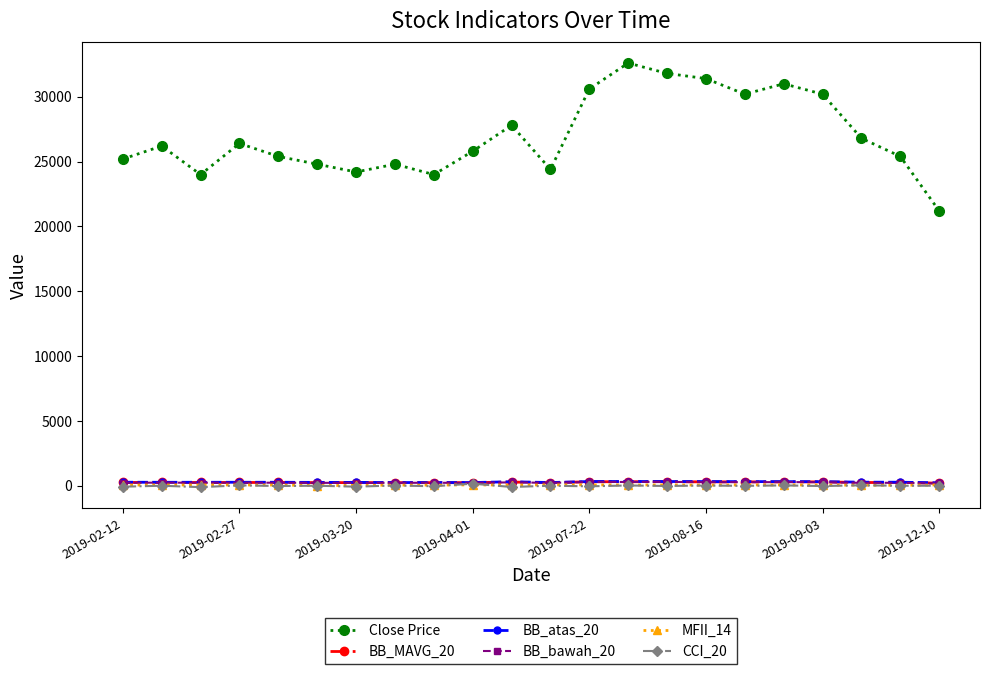

Which series has the widest spread of values?

Close Price